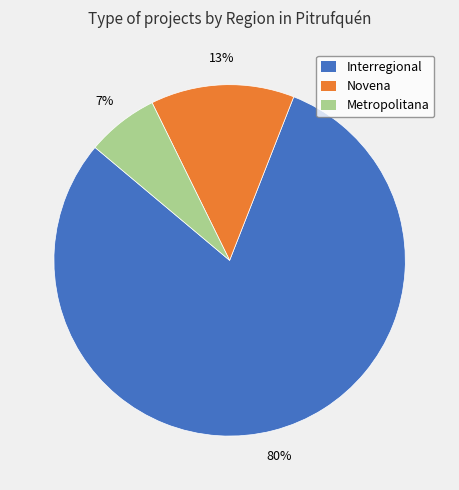

Which has a higher value, Novena or Interregional?

Interregional